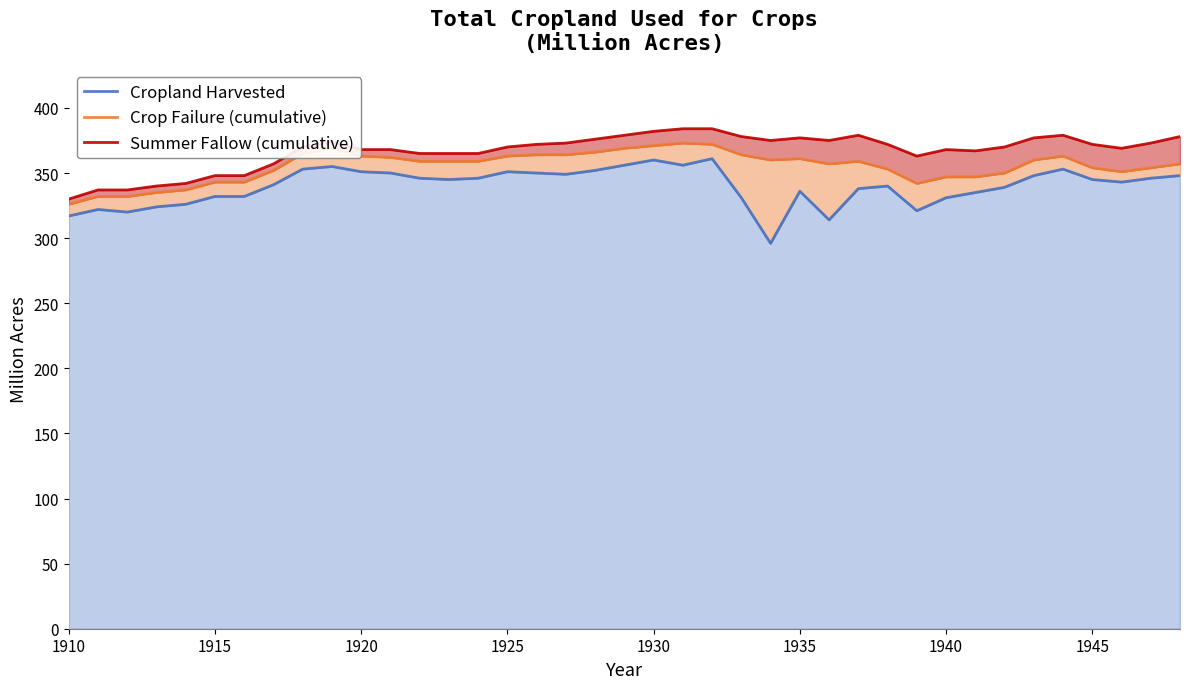

What is the average value of the Cropland Harvested series?

340